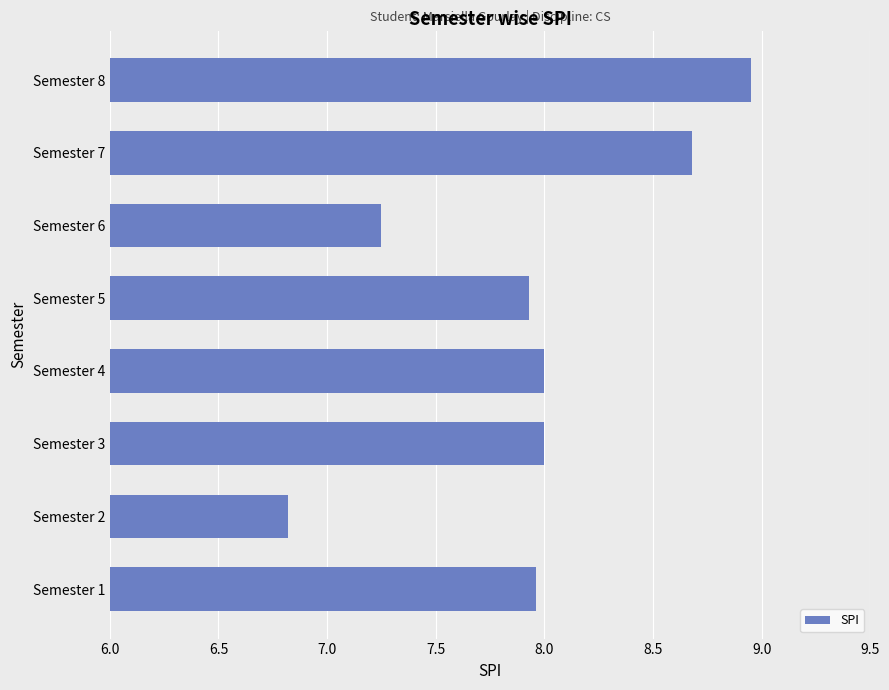

Which label corresponds to the largest value in the chart?

Semester 8